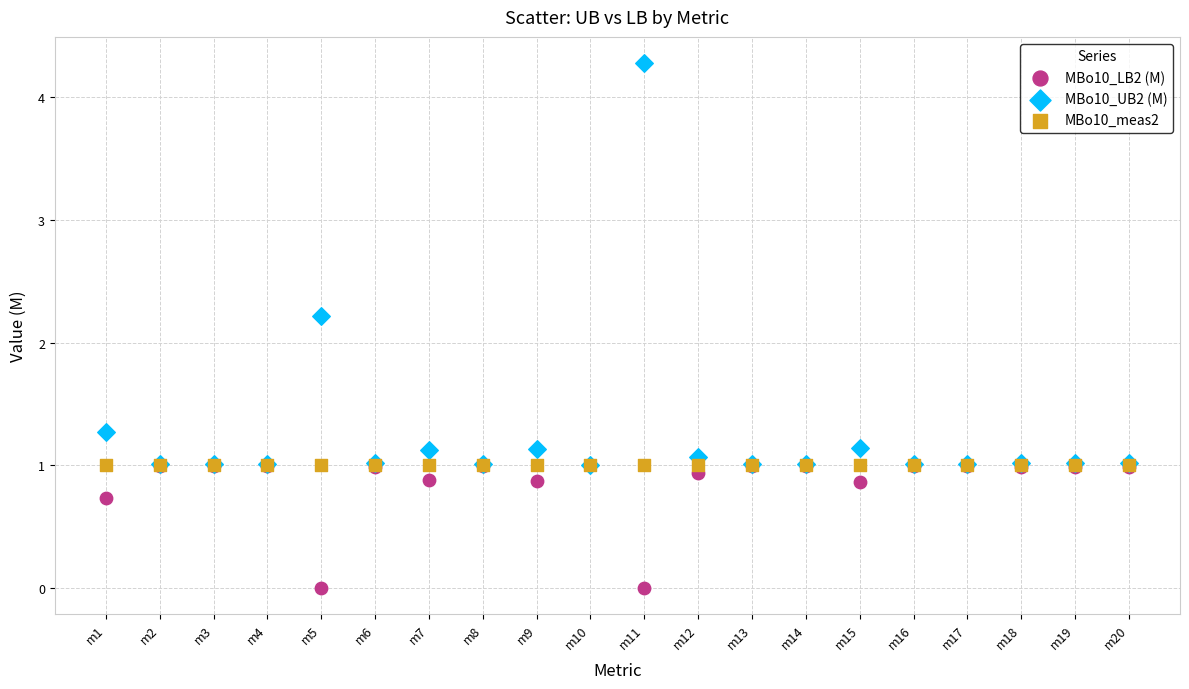

In the MBo10_UB2 (M) series, what Y value is closest to 2?

2.2